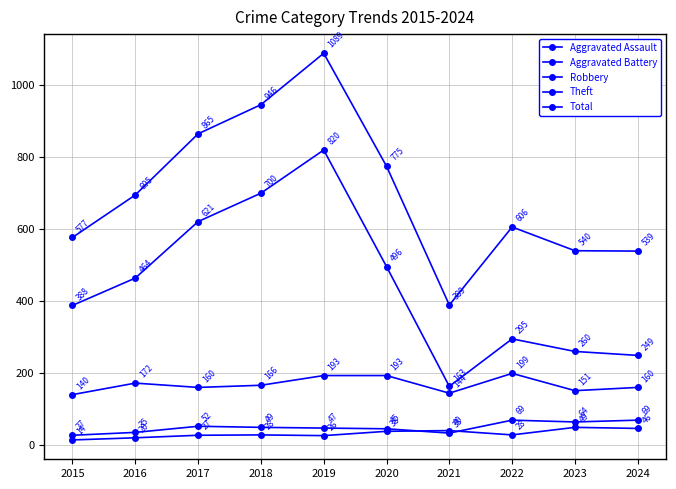

What is the difference between the highest and lowest values at 2019?

1063